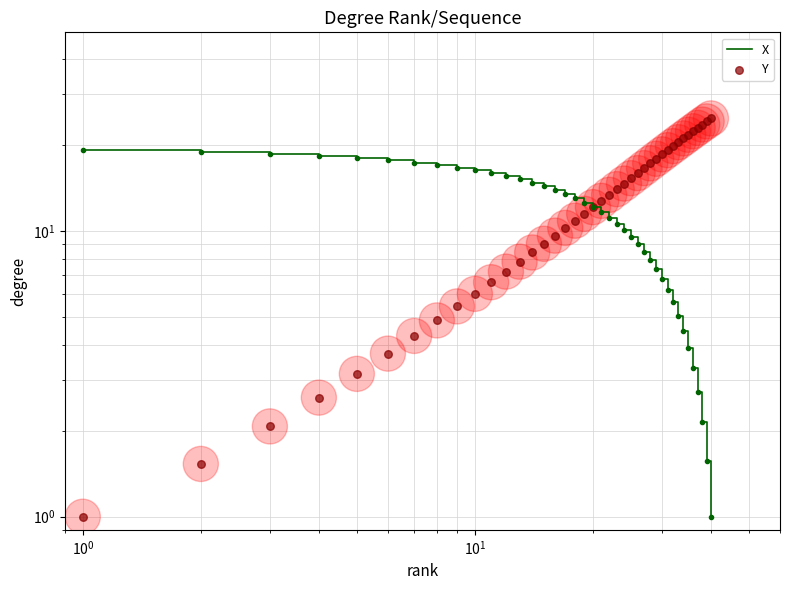

Which series has the widest spread of Y values?

Y